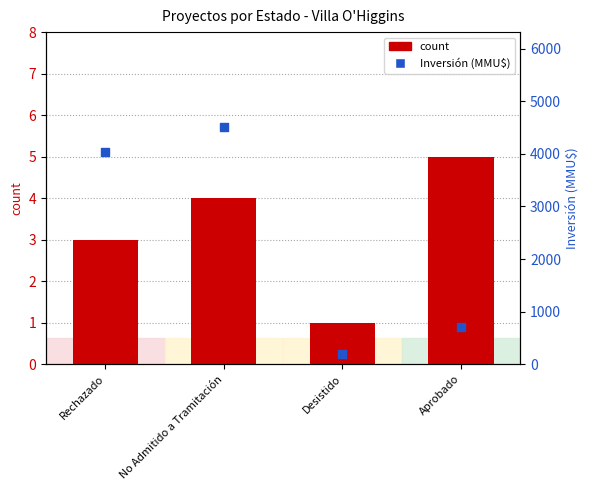

At which category is the sum across all series the highest?

No Admitido a Tramitación